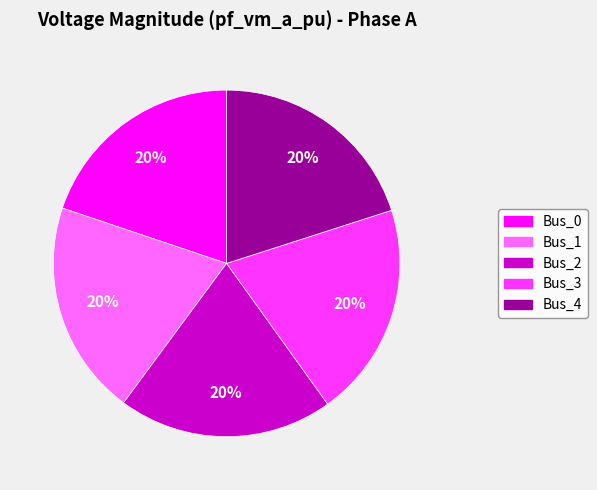

The Bus_0 slice represents 20% of the pie. True or false?

True